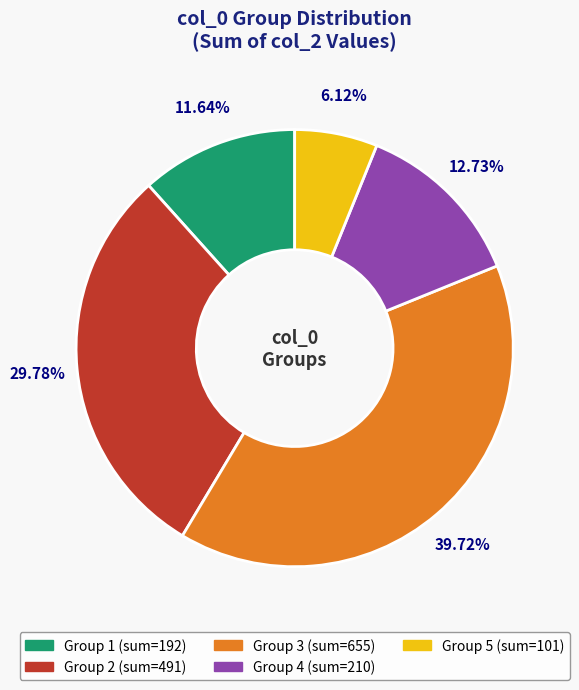

To the nearest percent, what is the difference between the largest and smallest slice percentages?

34%